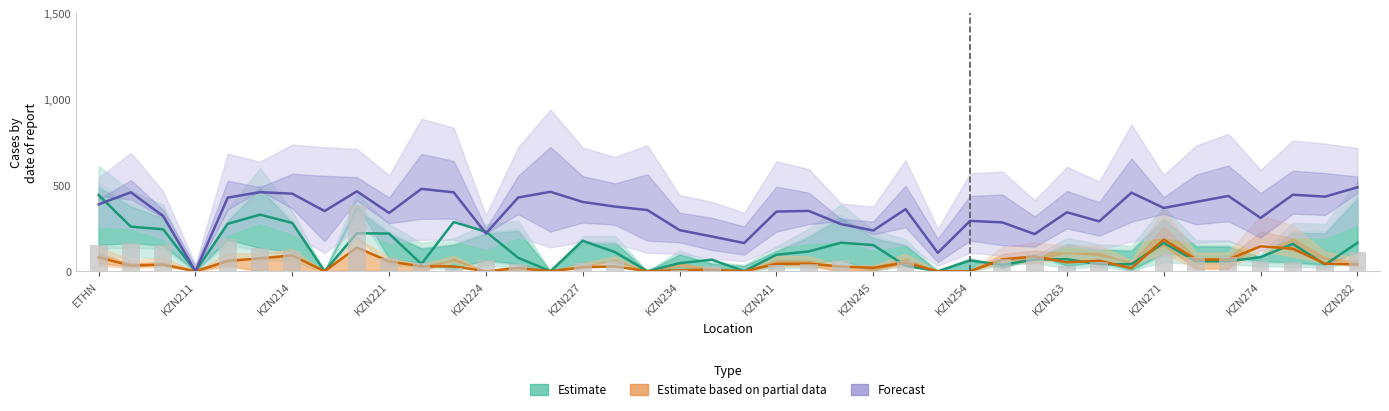

What is the value of the Week50 bar at the 34th from the left?

165